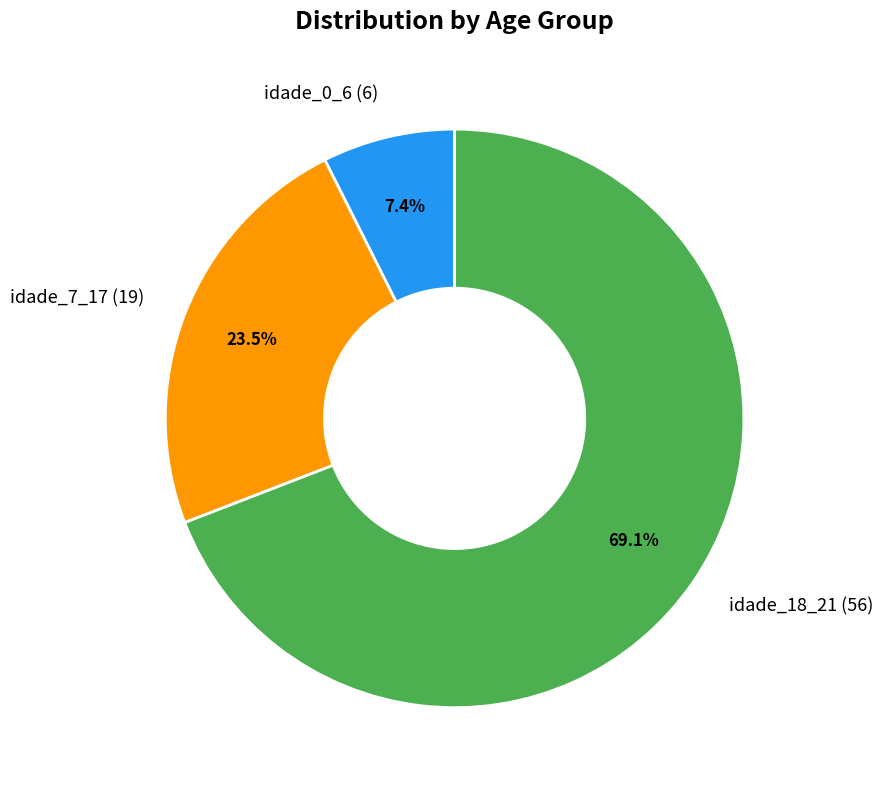

What percentage do idade_18_21 and idade_0_6 together represent?

76.5%